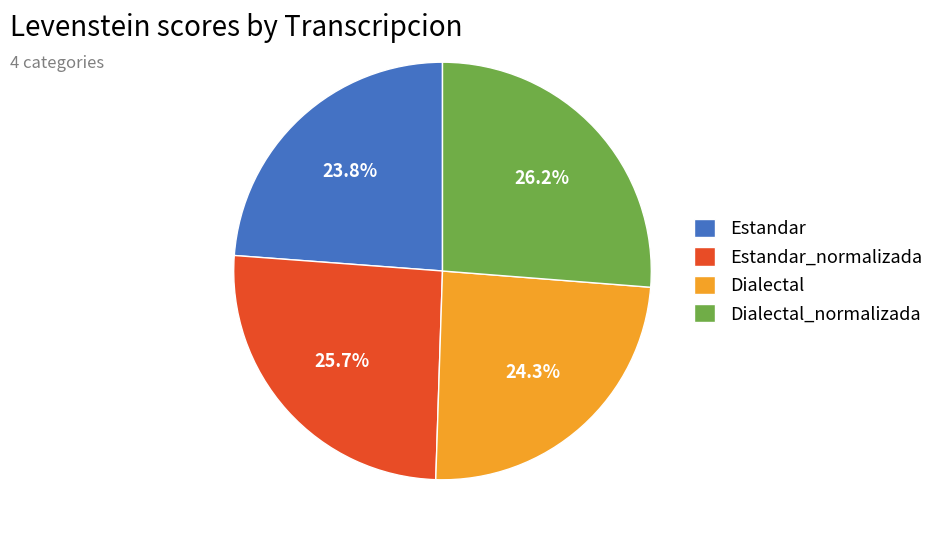

What is the largest slice in the pie chart?

Dialectal_normalizada